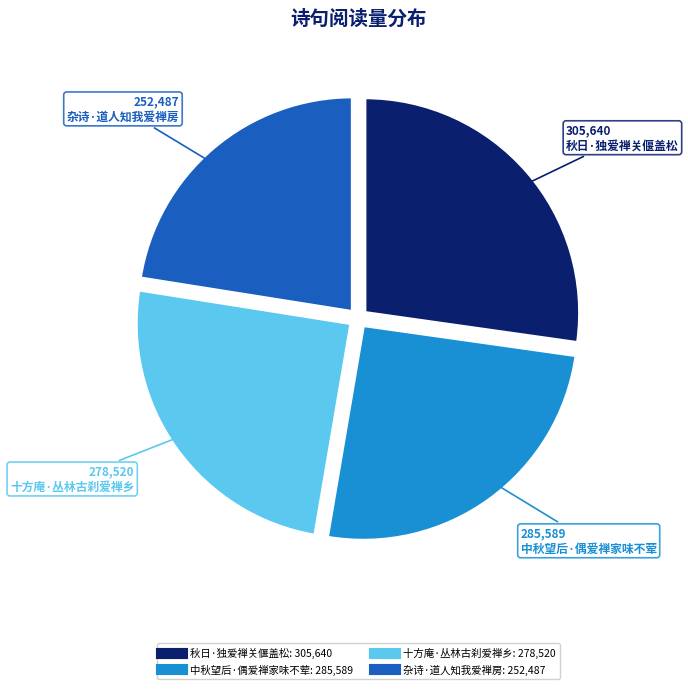

What is the ratio of the value at 十方庵·丛林古刹爱禅乡 to the value at 秋日·独爱禅关偃盖松?

0.9